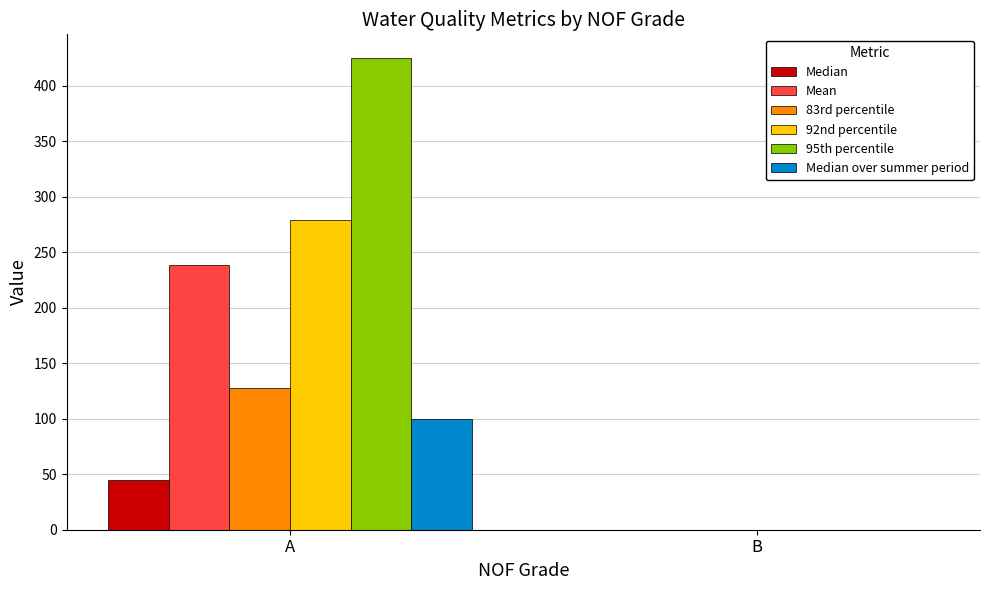

True or false: 83rd percentile has a value of 74.0 at A.

False